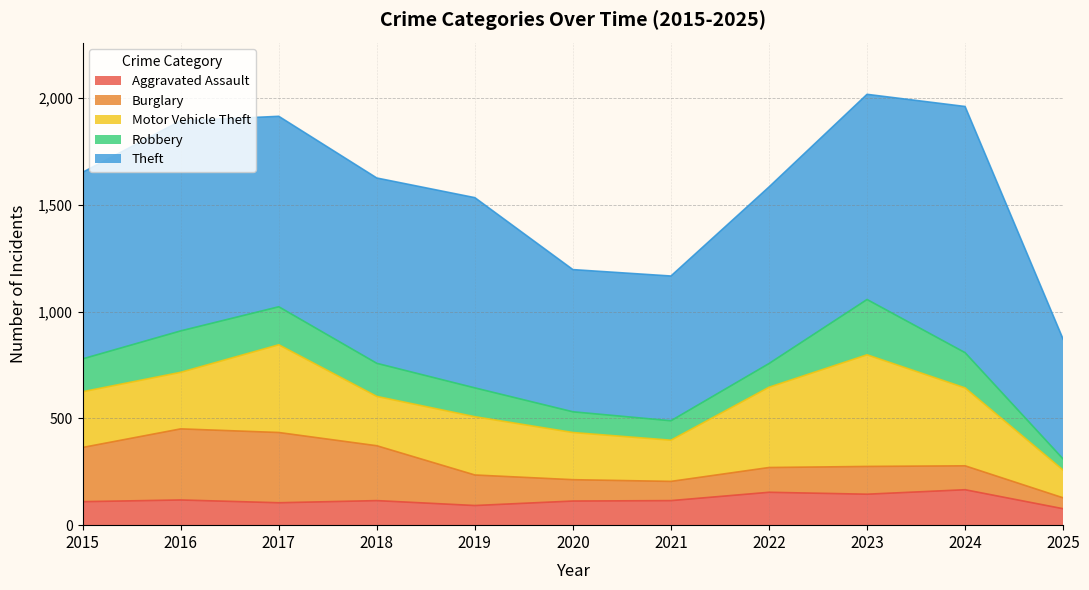

How many intersections are there between Burglary and Motor Vehicle Theft?

4